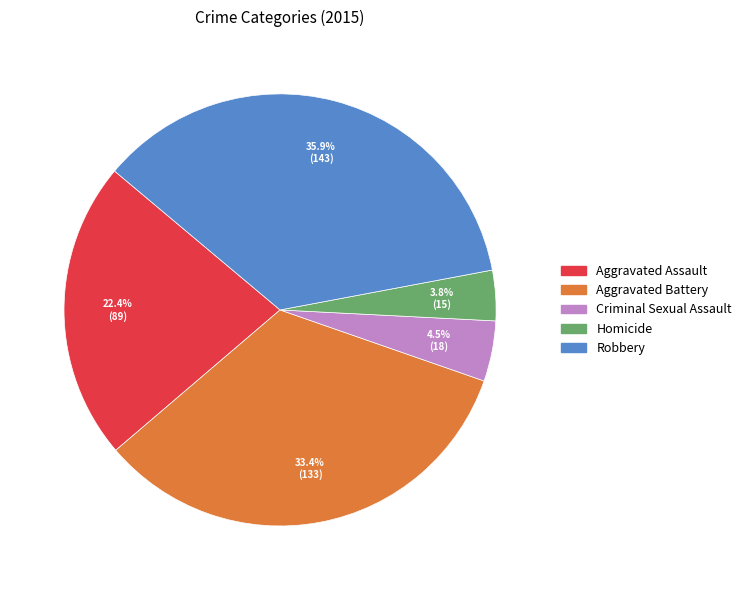

How much of the chart is everything except Aggravated Assault?

77.6%